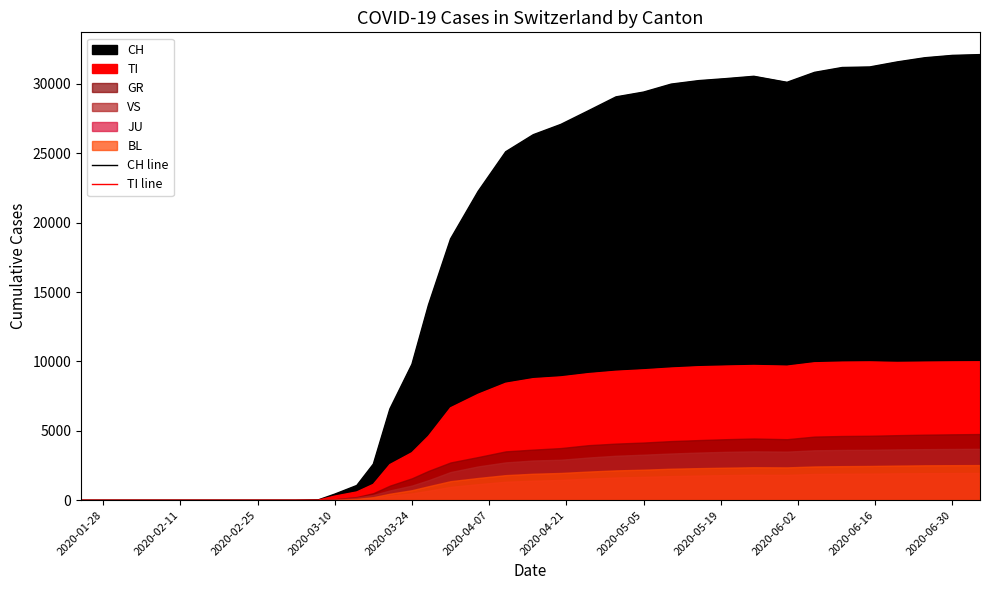

Does the chart have visible grid lines?

No